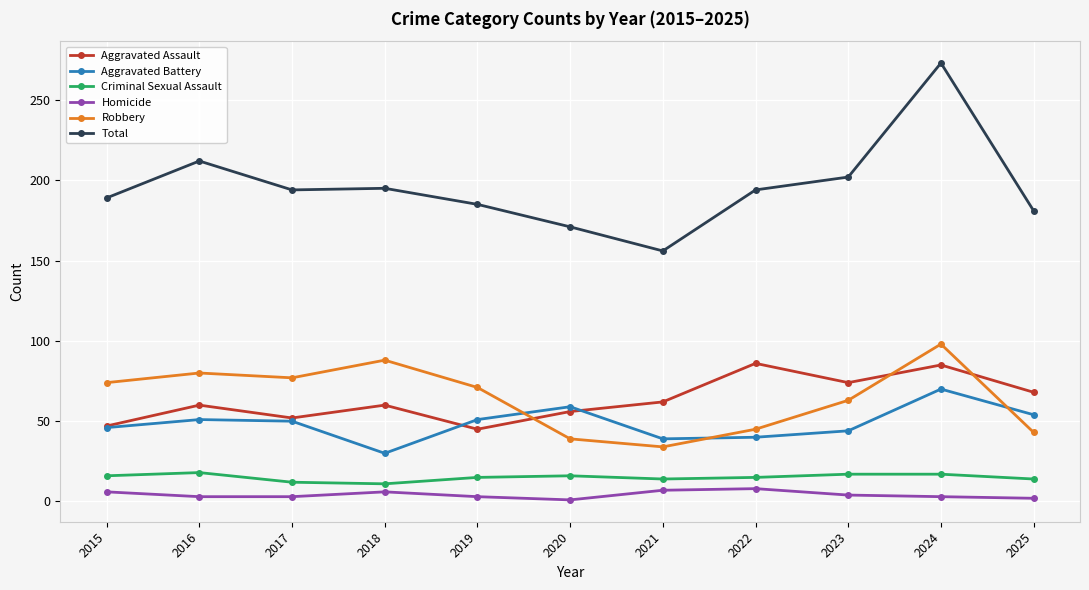

The value of Criminal Sexual Assault at 2017 is 12. True or false?

True